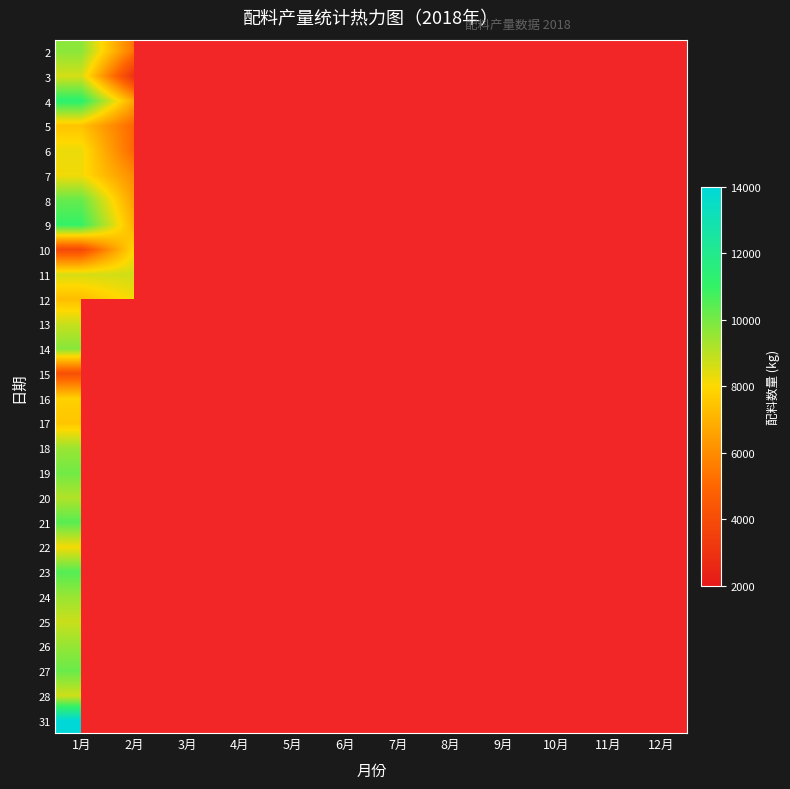

List the series in order of their peak value, lowest first.

15, 5, 17, 16, 10, 12, 22, 7, 6, 3, 11, 28, 25, 13, 20, 18, 24, 26, 2, 14, 19, 27, 8, 21, 23, 9, 4, 31